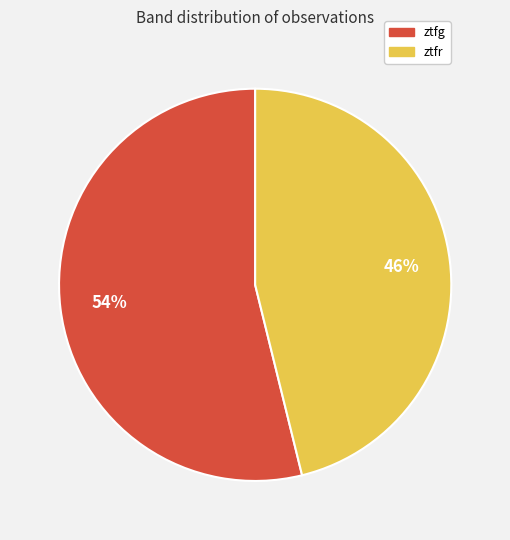

What is the majority slice?

ztfg